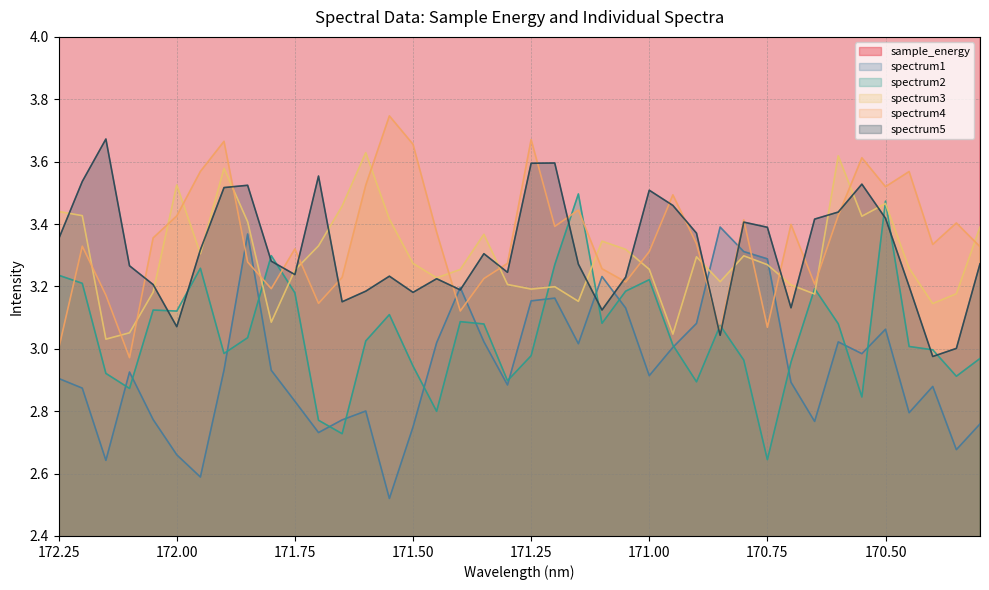

True or false: spectrum2 has a value of 4.2 at 171.35.

False